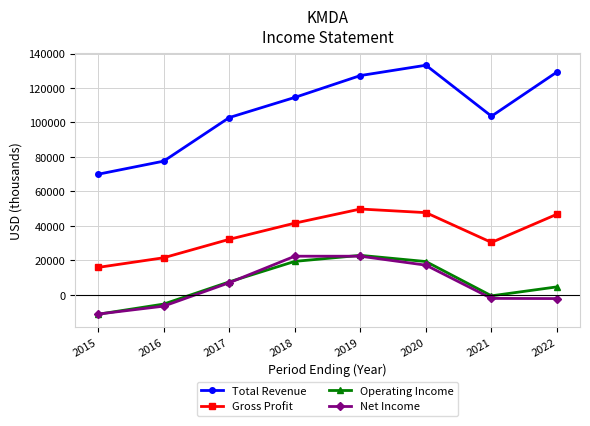

What is the spread (max minus min) of values at 2016?

84200